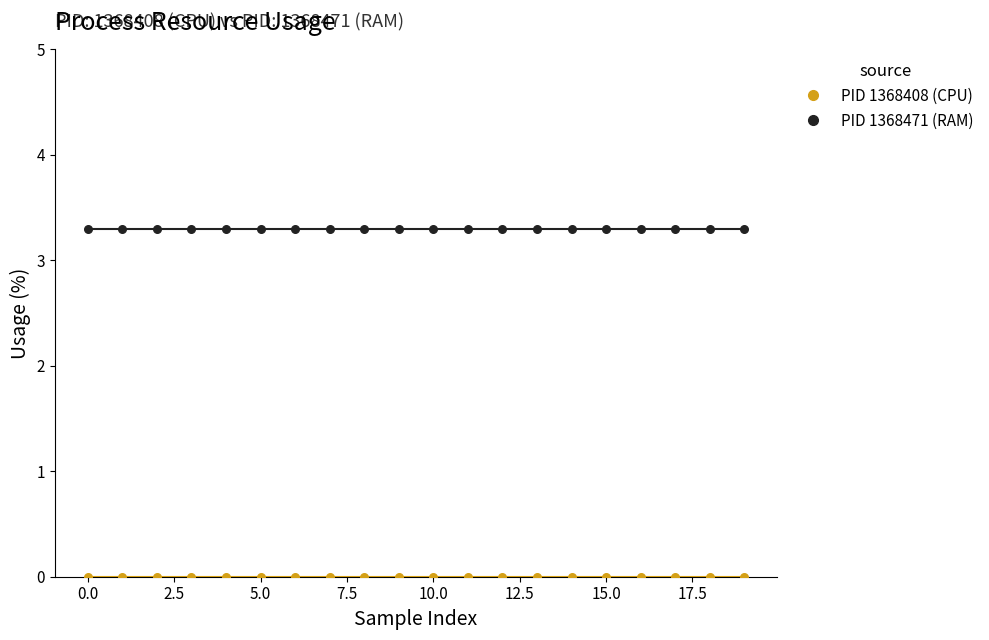

Which series reaches the minimum Y coordinate?

PID 1368408 (CPU)